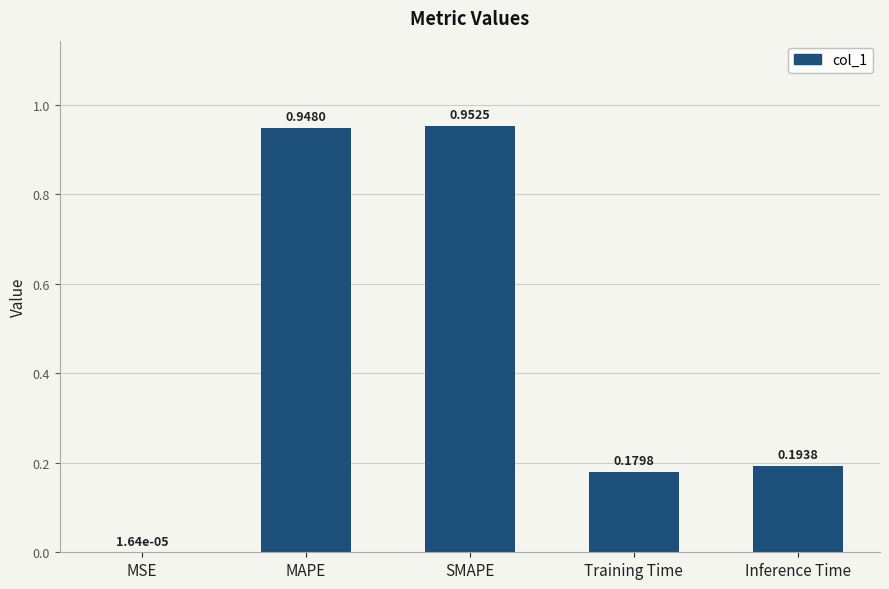

What is the sum of all values?

2.3